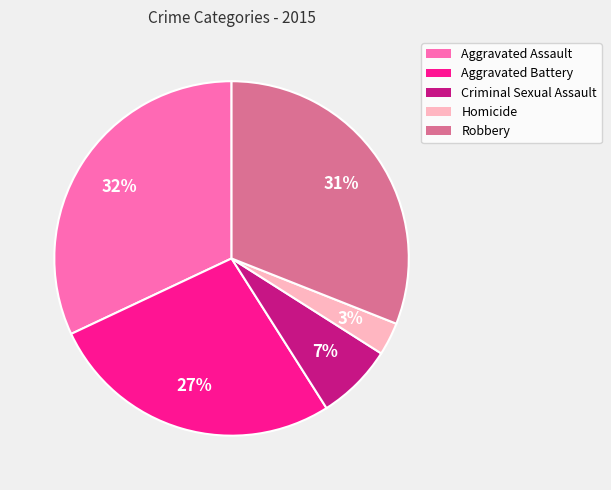

Is it true that Criminal Sexual Assault is 7% of the pie?

True